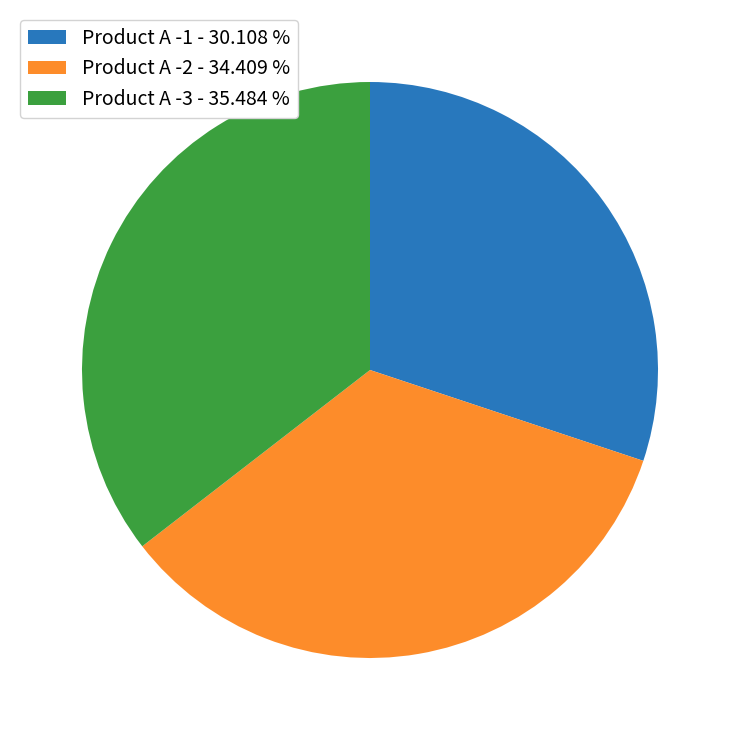

Do Product A -2 - 34.409 % and Product A -3 - 35.484 % together represent more than half of the pie?

Yes